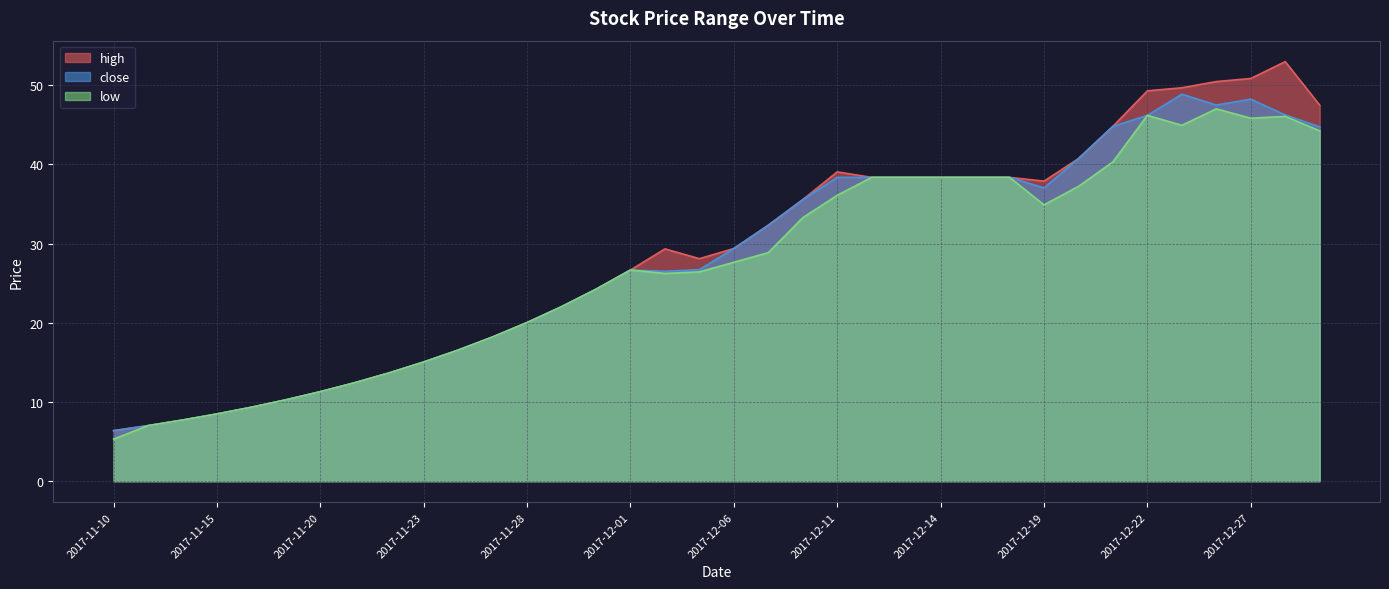

At which label does close first exceed 29?

2017-12-06